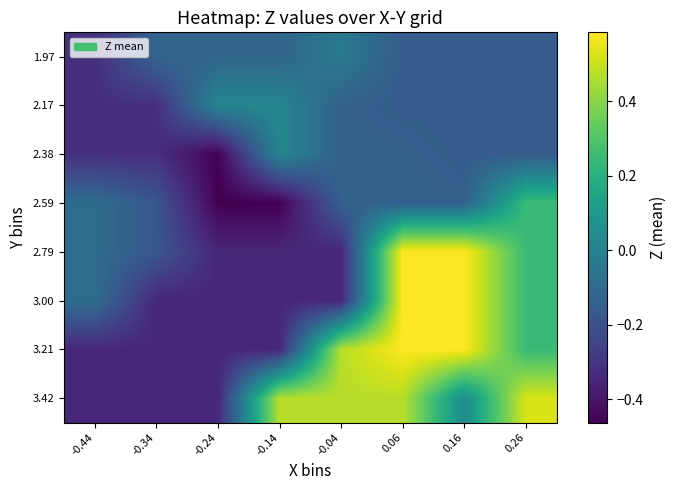

Reading left to right, list all the values displayed in this chart.

1.97: -0.44=-0.3	-0.34=-0.1	-0.24=-0.1	-0.14=-0.1	-0.04=-0.0	0.06=-0.2	0.16=-0.2	0.26=-0.2
2.17: -0.44=-0.3	-0.34=-0.3	-0.24=0.0	-0.14=0.0	-0.04=-0.1	0.06=-0.2	0.16=-0.2	0.26=-0.2
2.38: -0.44=-0.3	-0.34=-0.3	-0.24=-0.5	-0.14=0.0	-0.04=-0.1	0.06=-0.1	0.16=-0.2	0.26=-0.2
2.59: -0.44=-0.1	-0.34=-0.2	-0.24=-0.5	-0.14=-0.5	-0.04=-0.1	0.06=-0.1	0.16=-0.1	0.26=0.2
2.79: -0.44=-0.1	-0.34=-0.2	-0.24=-0.3	-0.14=-0.3	-0.04=-0.3	0.06=0.6	0.16=0.6	0.26=0.2
3.00: -0.44=-0.1	-0.34=-0.3	-0.24=-0.3	-0.14=-0.3	-0.04=-0.3	0.06=0.6	0.16=0.6	0.26=0.2
3.21: -0.44=-0.3	-0.34=-0.3	-0.24=-0.3	-0.14=-0.3	-0.04=0.5	0.06=0.6	0.16=0.6	0.26=0.2
3.42: -0.44=-0.3	-0.34=-0.3	-0.24=-0.3	-0.14=0.5	-0.04=0.5	0.06=0.5	0.16=0.0	0.26=0.5